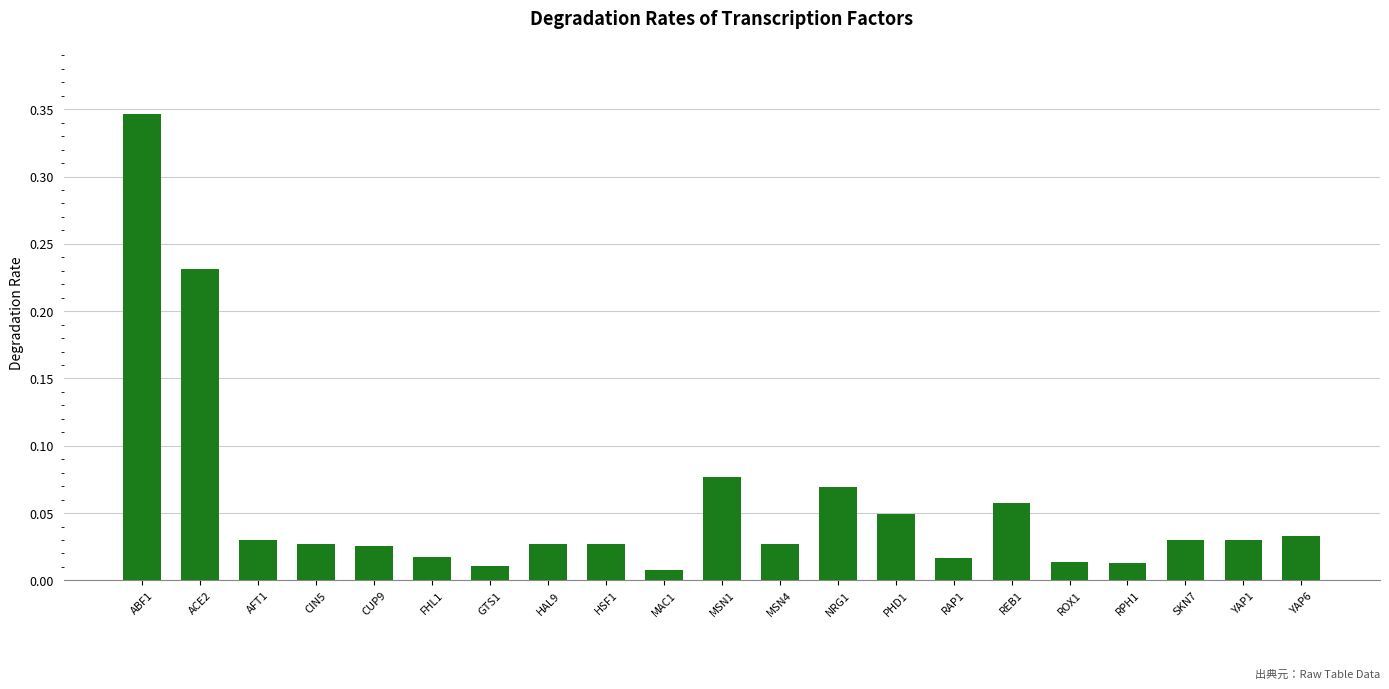

Is it true that the value at ABF1 is 0.6?

False